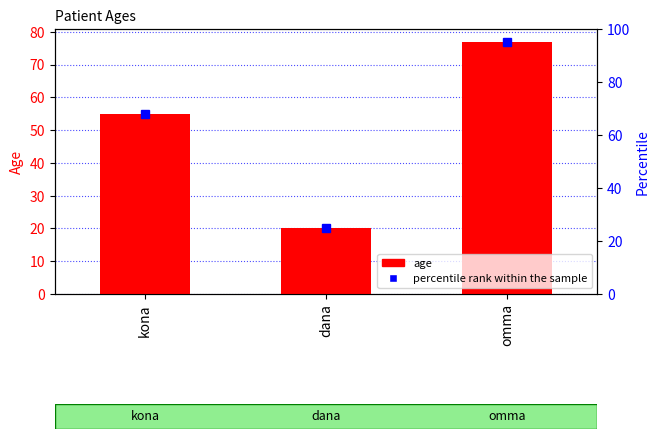

What is the minimum value for age?

20